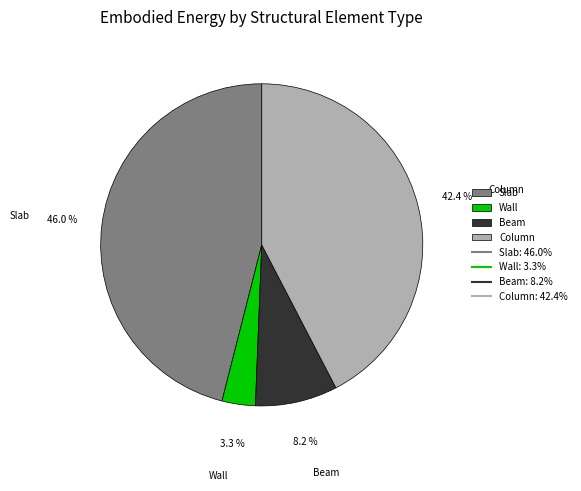

Which has a higher value, Column or Wall?

Column